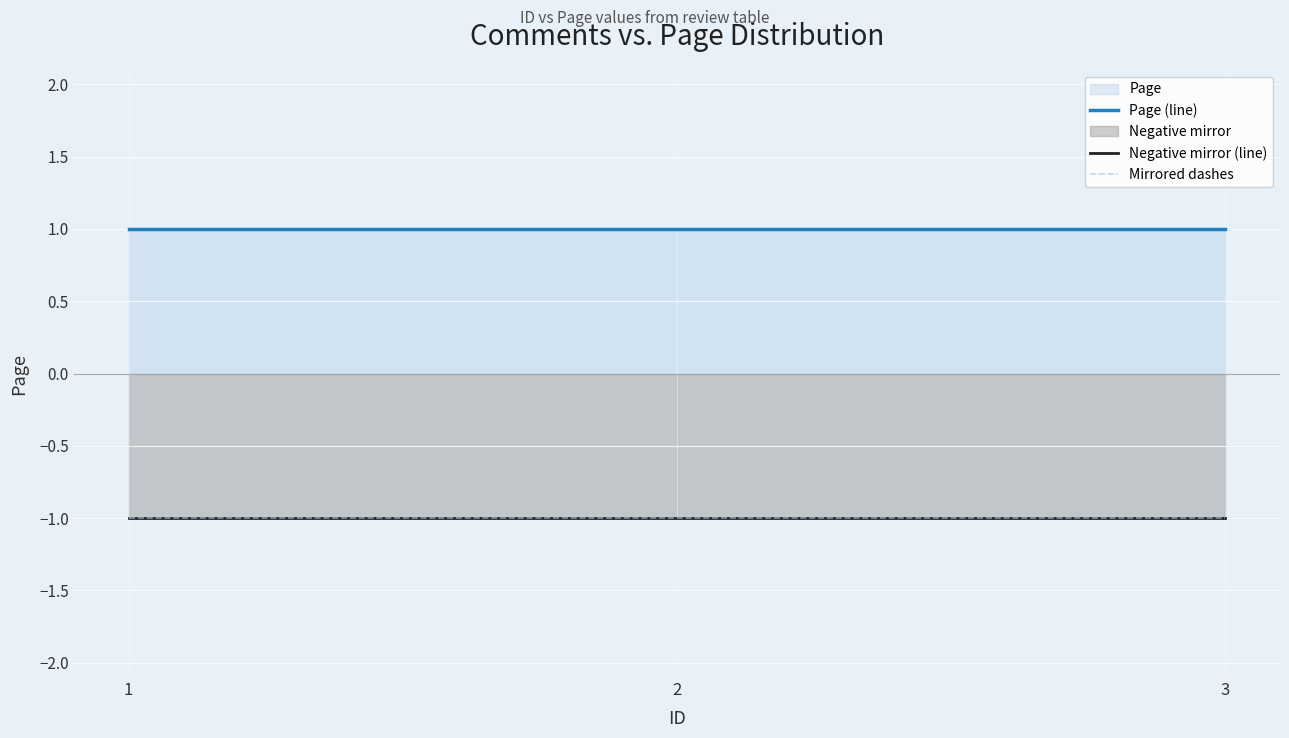

True or false: Mirrored dashes has a value of -1 at 1.

True